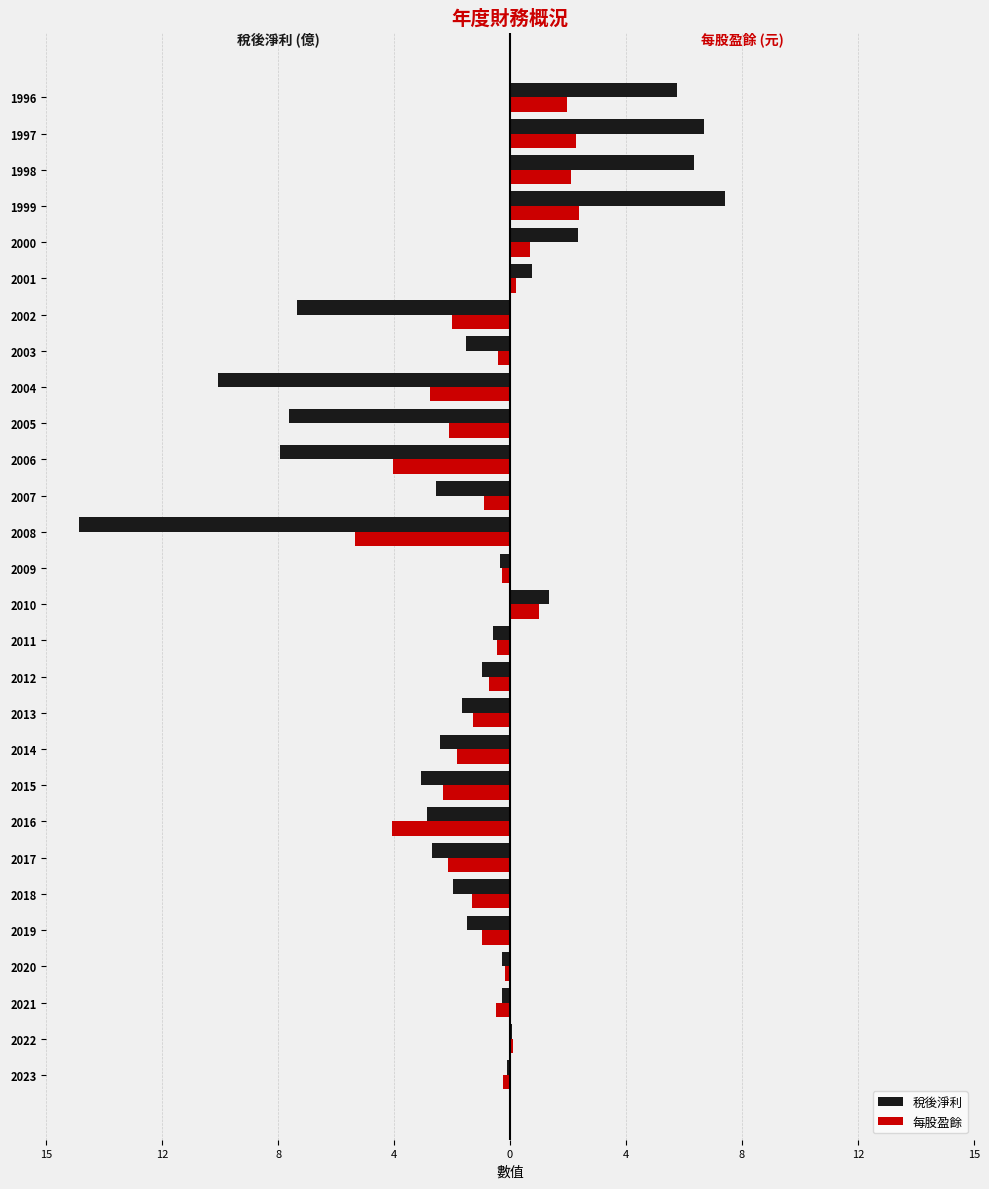

What is the difference between the second highest and minimum values in the 稅後淨利 series?

20.9